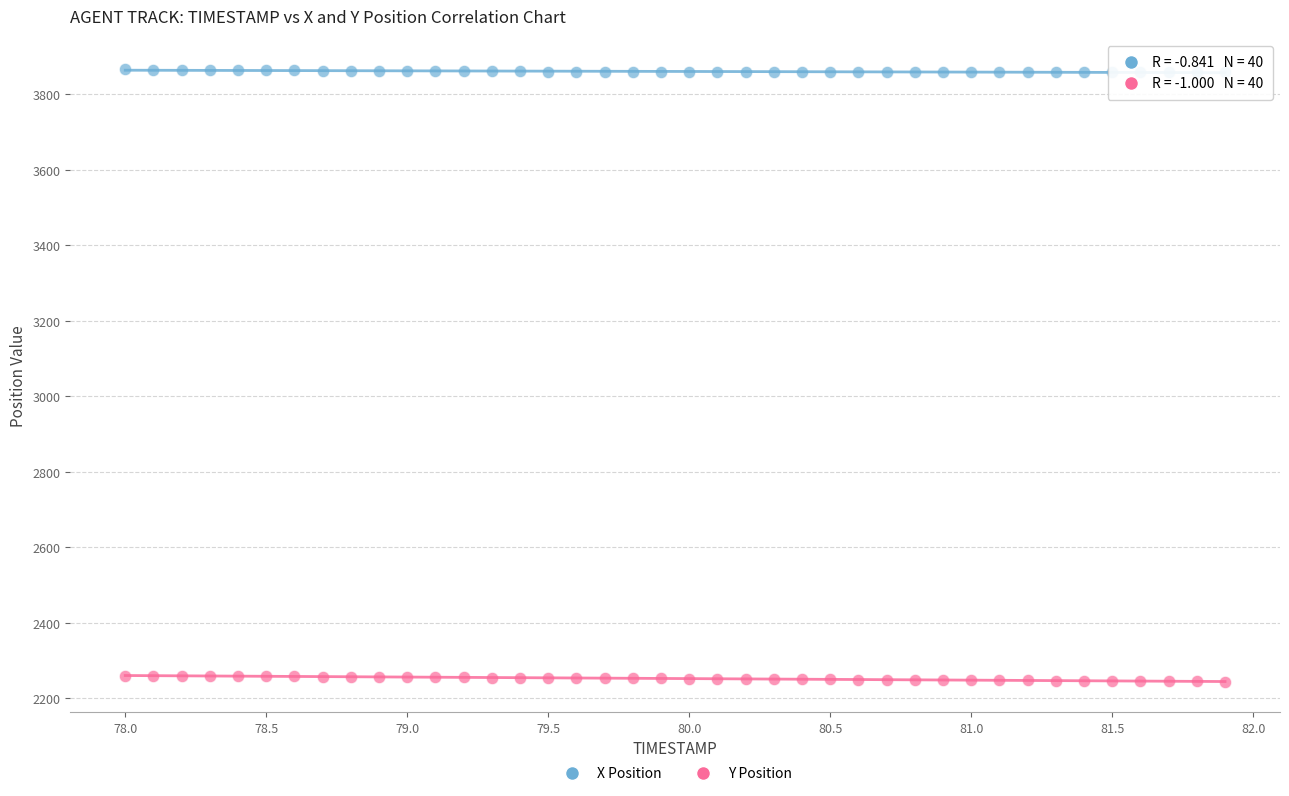

Across all data points, what is the range of Y values (max minus min)?

1620.7